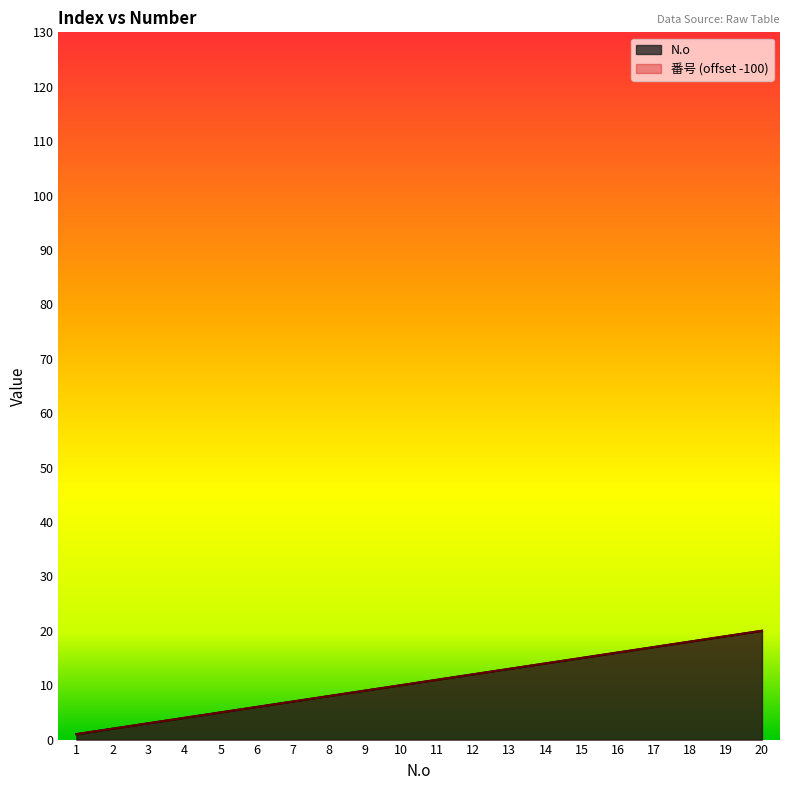

Where is N.o nearest to the value 10?

10